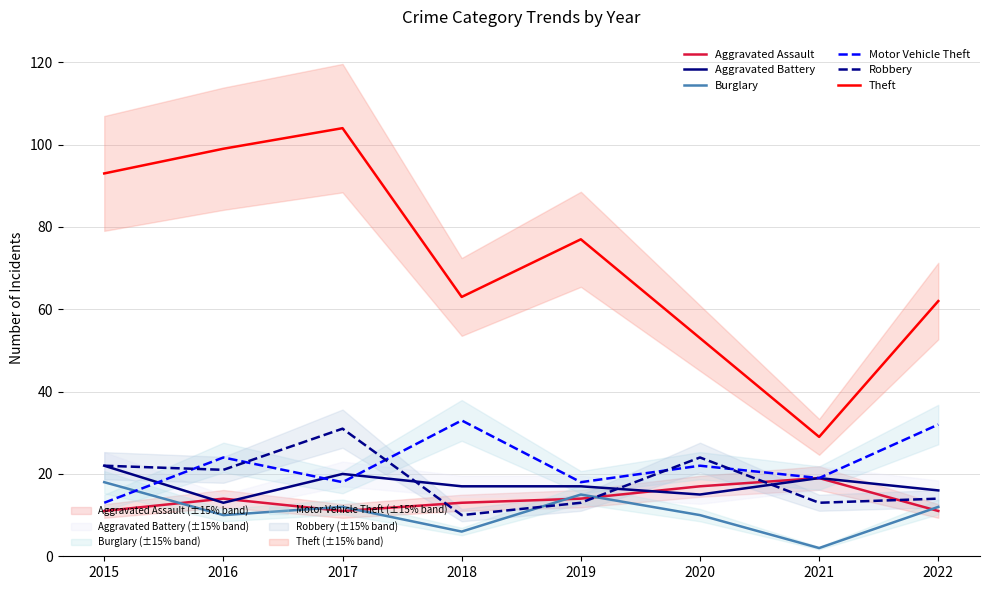

At which category does the chart reach its minimum across all series?

2021